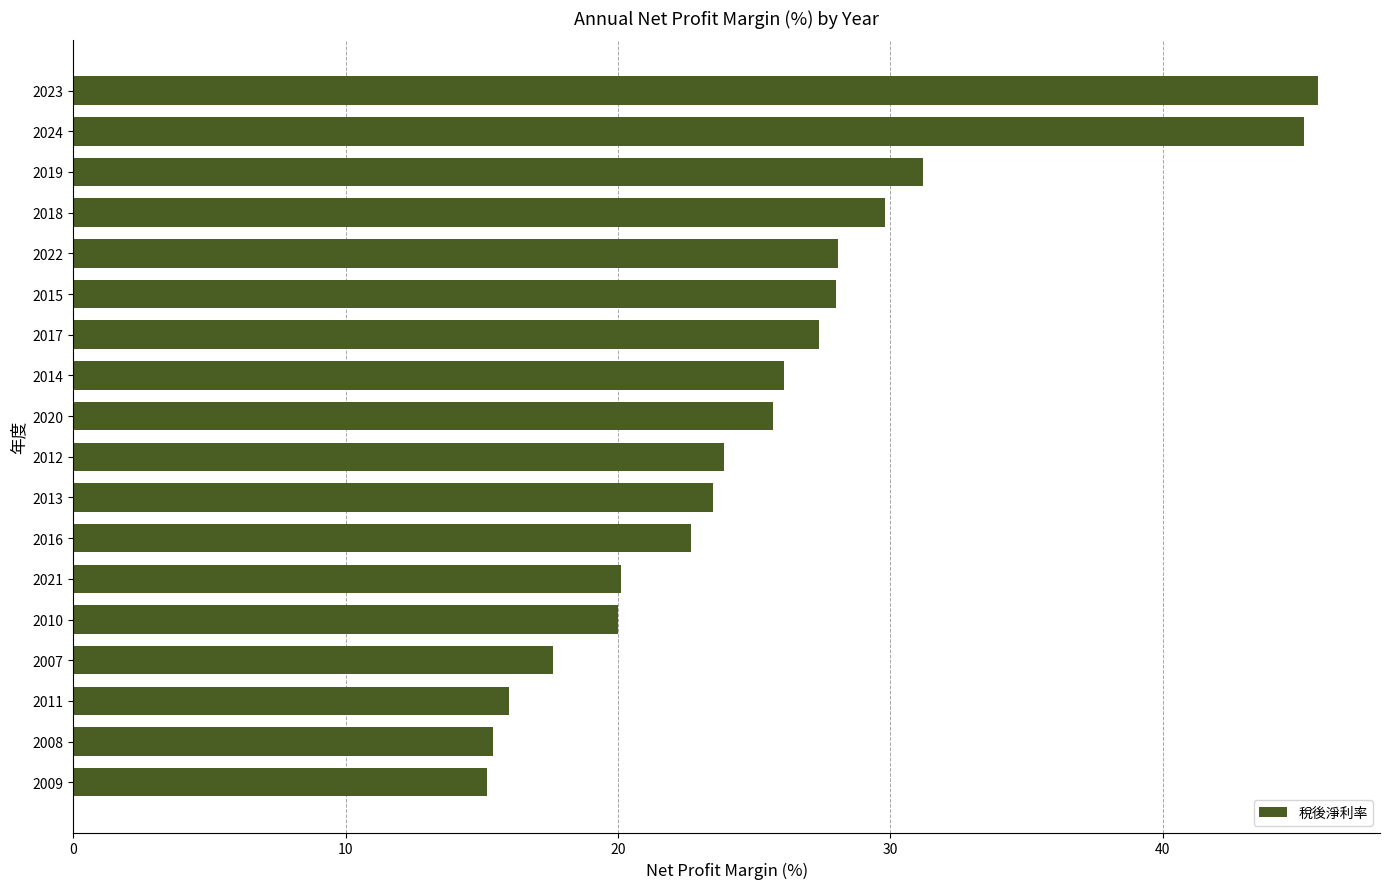

Where is the data nearest to the value 30?

2018